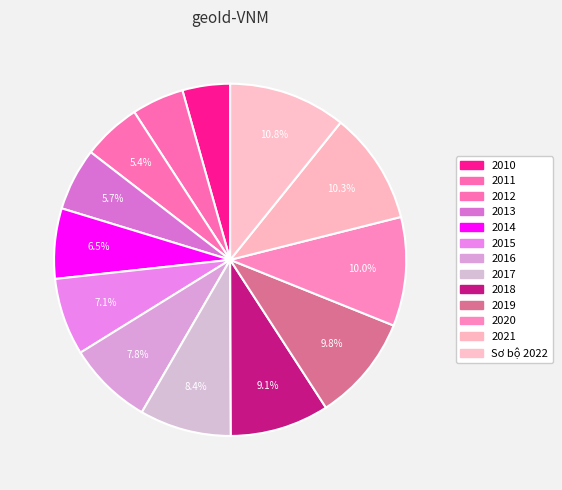

How many slices are in this pie chart?

13